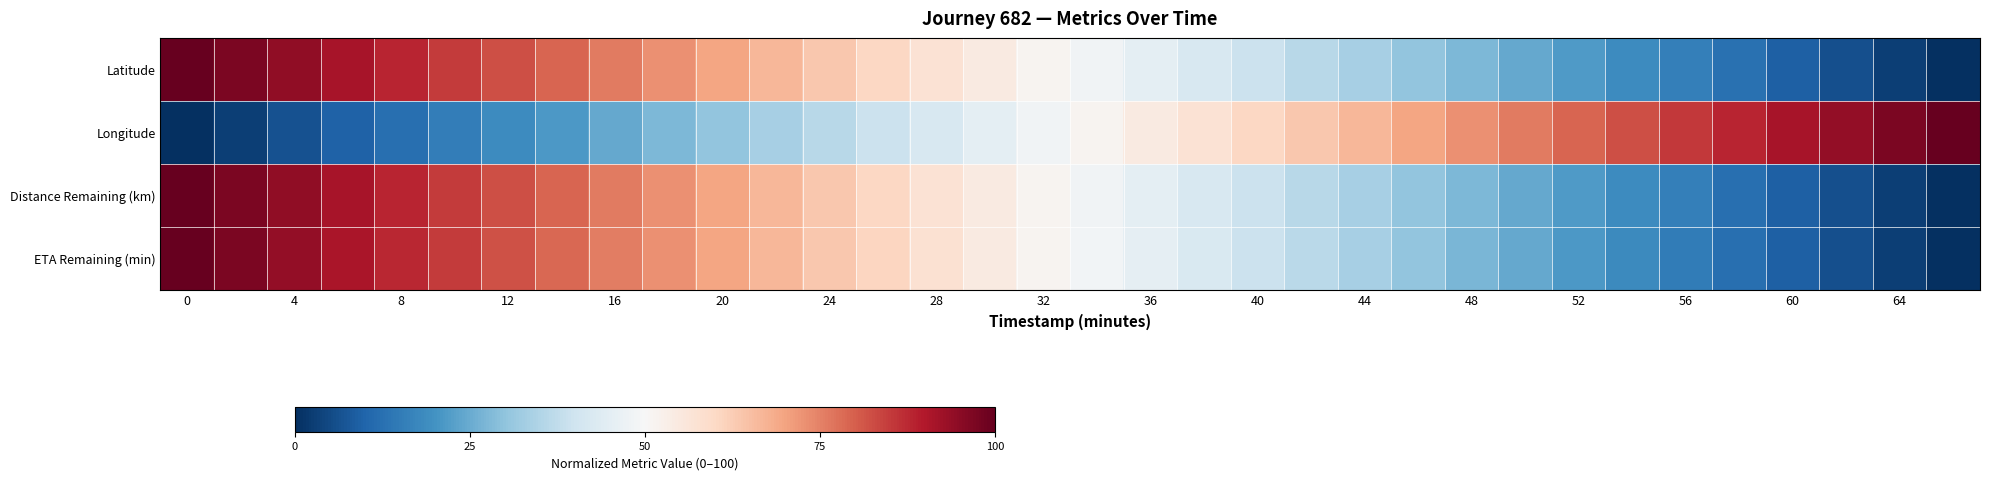

Reading left to right, transcribe all the data shown in this chart.

Latitude: 100.0	97.1	94.2	91.2	88.2	85.1	82.2	79.0	76.0	72.9	69.8	66.7	63.6	60.5	57.2	54.3	51.2	48.2	45.2	42.1	39.3	36.3	33.3	30.4	27.4	24.6	21.7	18.7	15.7	12.5	9.3	6.2	3.1	0.0
Longitude: 0.0	3.1	6.3	9.4	12.4	15.4	18.6	21.4	24.4	27.5	30.4	33.3	36.3	39.3	42.1	45.2	48.2	51.2	54.3	57.2	60.5	63.6	66.7	69.8	72.9	76.1	79.3	82.3	85.4	88.3	91.1	94.1	97.0	100.0
Distance Remaining (km): 100.0	97.1	94.2	91.2	88.1	85.1	82.2	79.0	76.0	72.9	69.8	66.7	63.6	60.5	57.2	54.3	51.2	48.2	45.2	42.1	39.3	36.3	33.3	30.4	27.4	24.6	21.7	18.6	15.7	12.5	9.3	6.2	3.1	0.0
ETA Remaining (min): 100.0	97.0	93.9	90.9	87.9	84.8	81.8	78.8	75.8	72.7	69.7	66.7	63.6	60.6	57.6	54.5	51.5	48.5	45.5	42.4	39.4	36.4	33.3	30.3	27.3	24.2	21.2	18.2	15.2	12.1	9.1	6.1	3.0	0.0